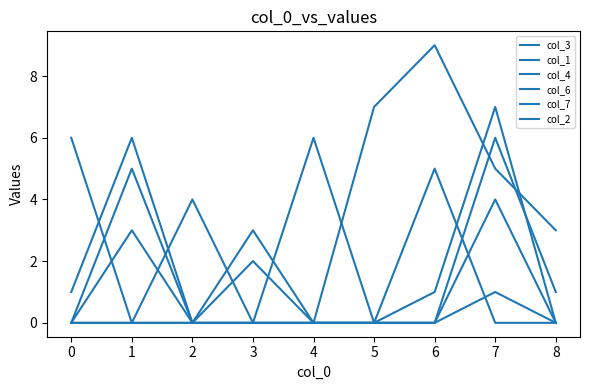

How many lines are shown in the chart?

6